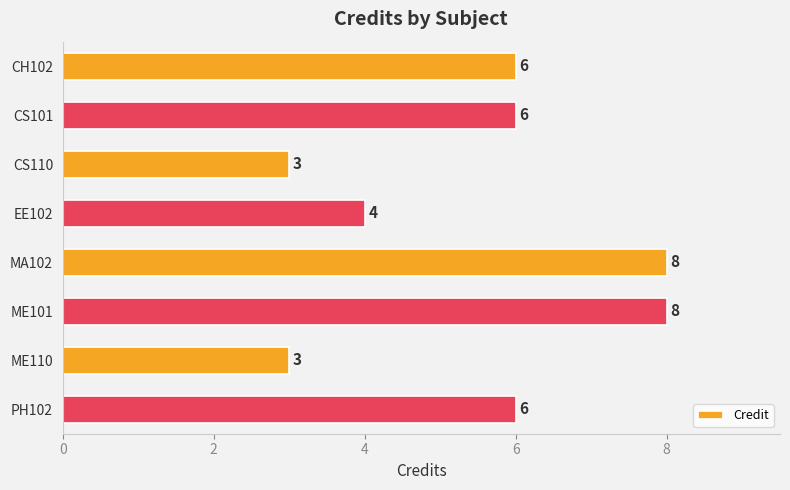

What is the greatest value displayed?

8